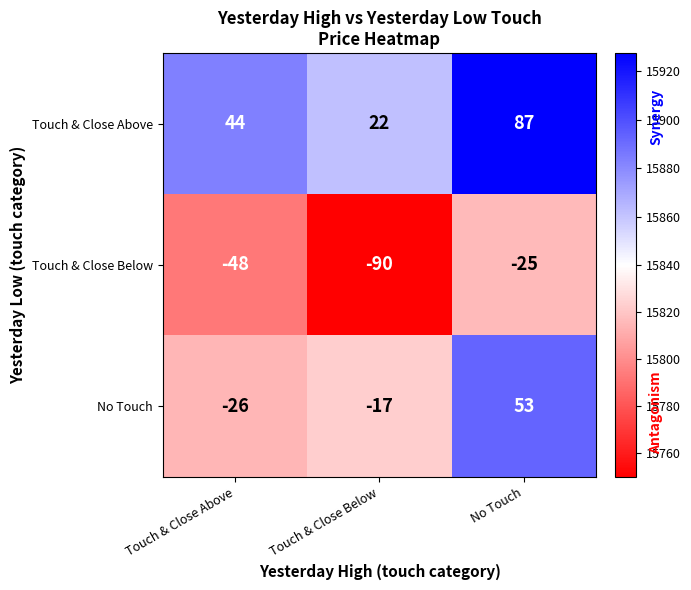

What is the total value across all series at Touch & Close Above?

-30